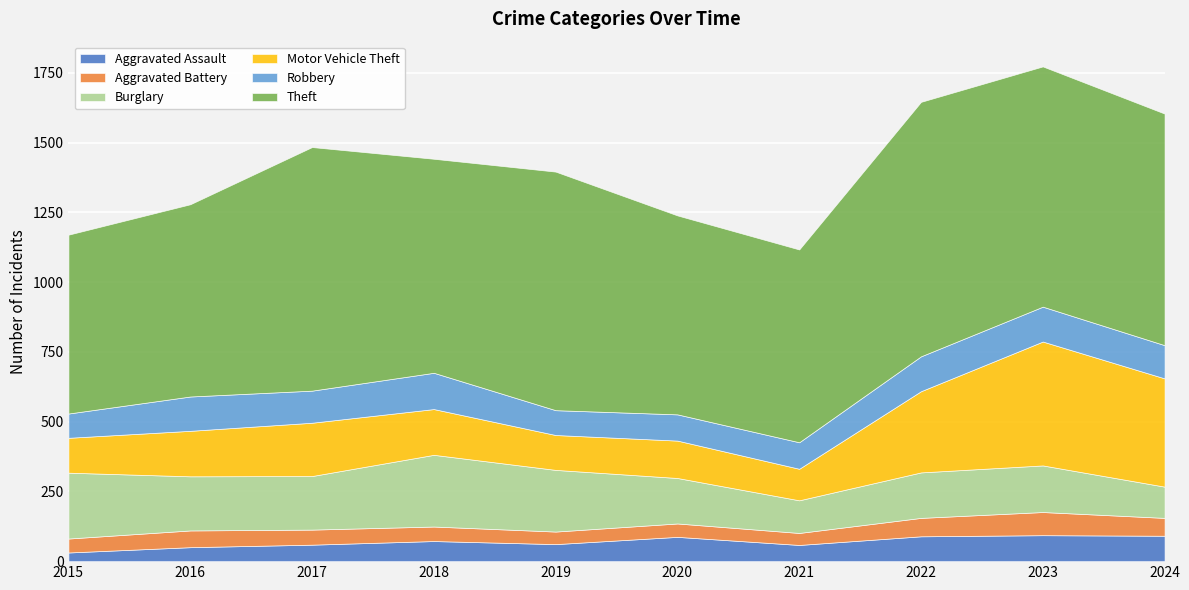

Reading left to right, transcribe all the data shown in this chart.

Aggravated Assault: 31	50	59	72	61	87	58	89	93	91
Aggravated Battery: 50	60	54	52	45	48	43	66	83	64
Burglary: 236	194	192	257	221	163	117	163	167	112
Motor Vehicle Theft: 125	163	191	164	125	134	113	291	444	388
Robbery: 87	123	115	130	89	94	95	125	125	119
Theft: 641	689	873	767	855	713	691	912	861	830